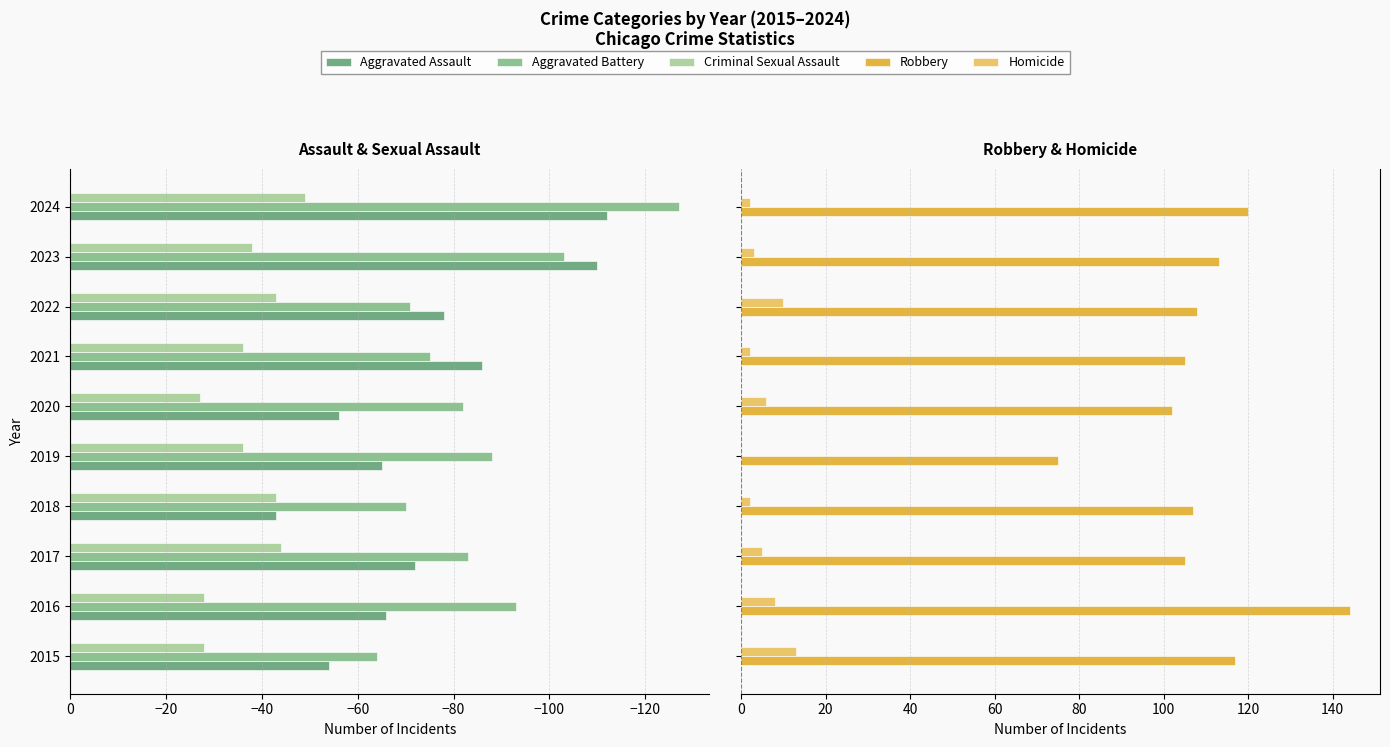

Reading left to right, extract all data points from this chart.

Aggravated Assault: -54	-66	-72	-43	-65	-56	-86	-78	-110	-112
Aggravated Battery: -64	-93	-83	-70	-88	-82	-75	-71	-103	-127
Criminal Sexual Assault: -28	-28	-44	-43	-36	-27	-36	-43	-38	-49
Robbery: 117	144	105	107	75	102	105	108	113	120
Homicide: 13	8	5	2	0	6	2	10	3	2